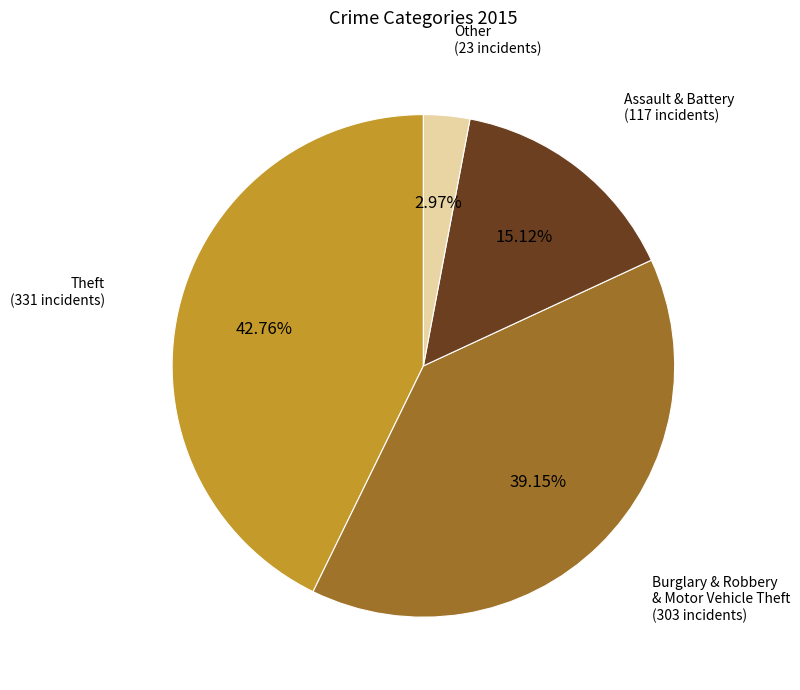

Is there a majority slice in this chart?

No